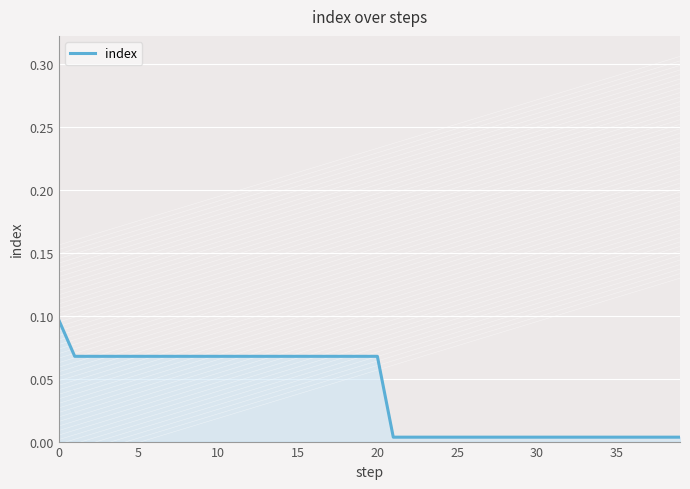

How many lines are shown in the chart?

1